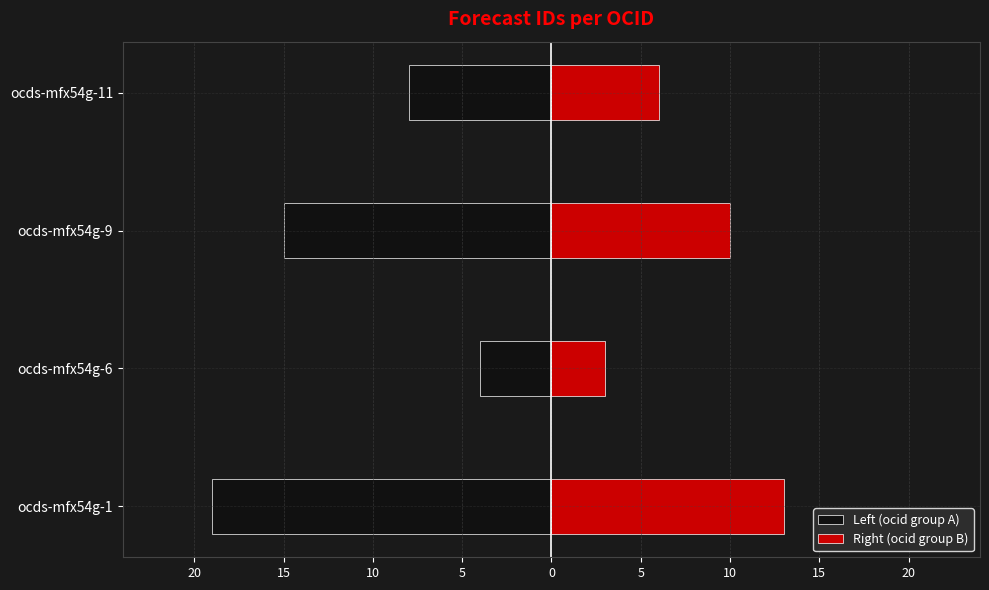

Reading left to right, what are all the values shown in this chart?

Left (ocid group A): -19	-4	-15	-8
Right (ocid group B): 13	3	10	6